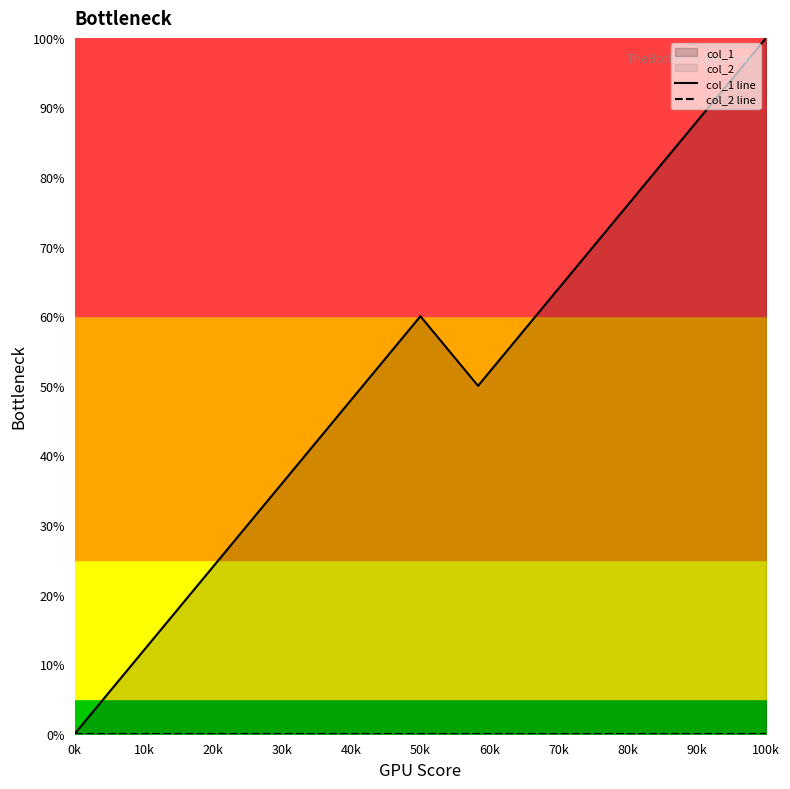

How many positive values does the col_1 line series have?

12